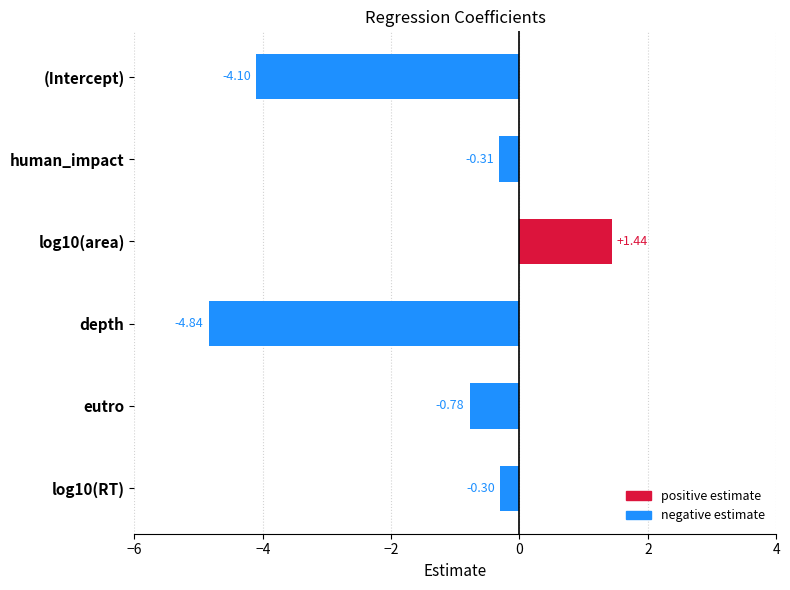

Which category has the lowest value across all series?

depth